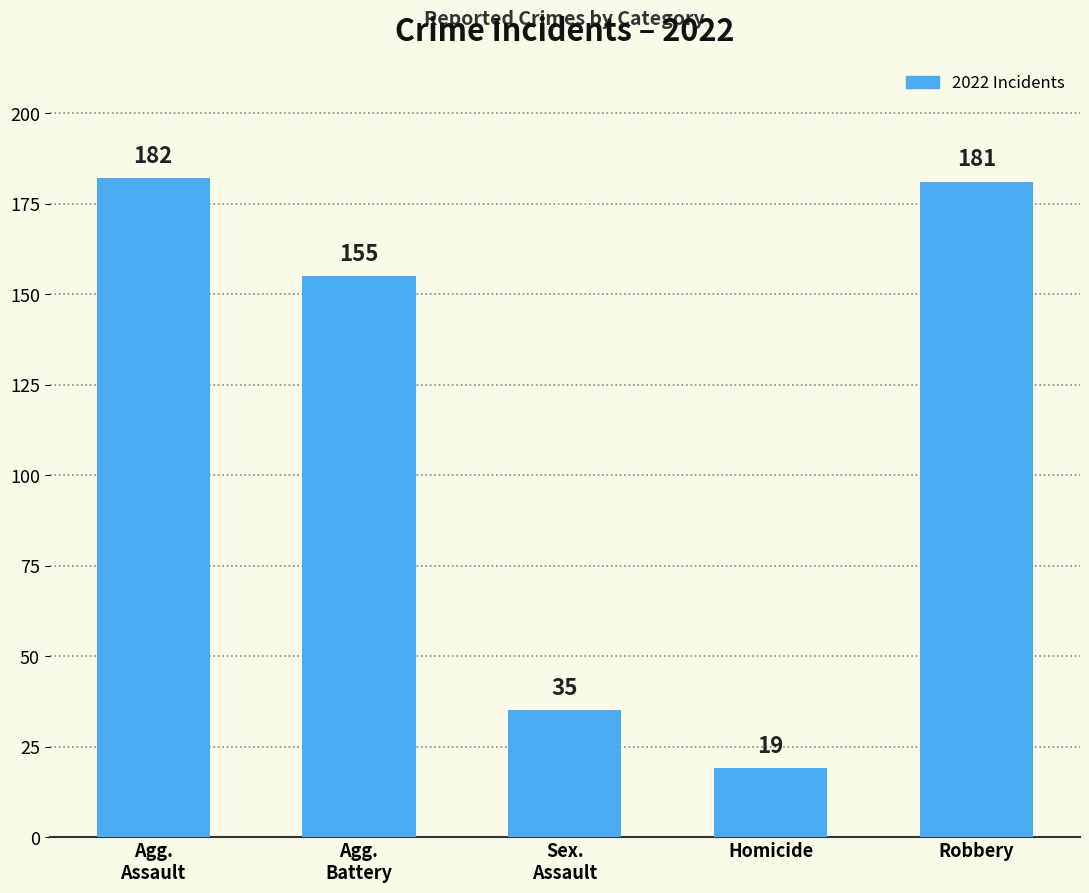

True or false: the data shows 181 at Robbery.

True